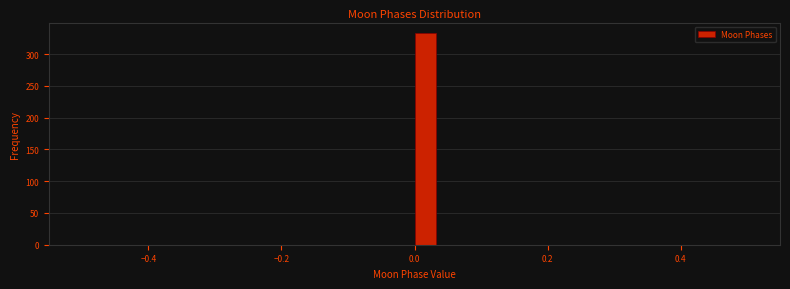

Read against the x-axis, roughly where is the centre of the tallest bar?

0.02